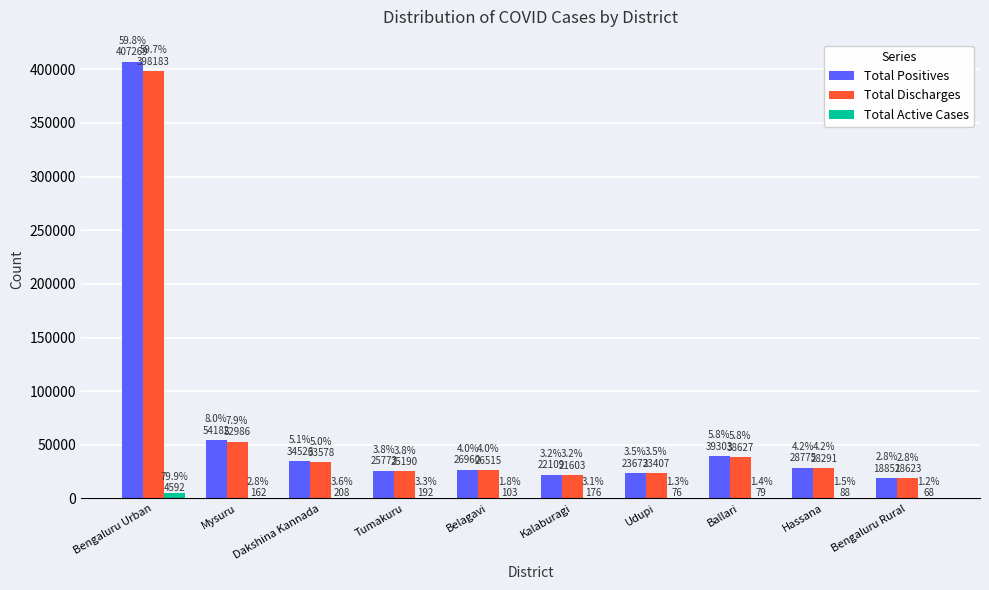

At which category is the sum across all series the highest?

Bengaluru Urban